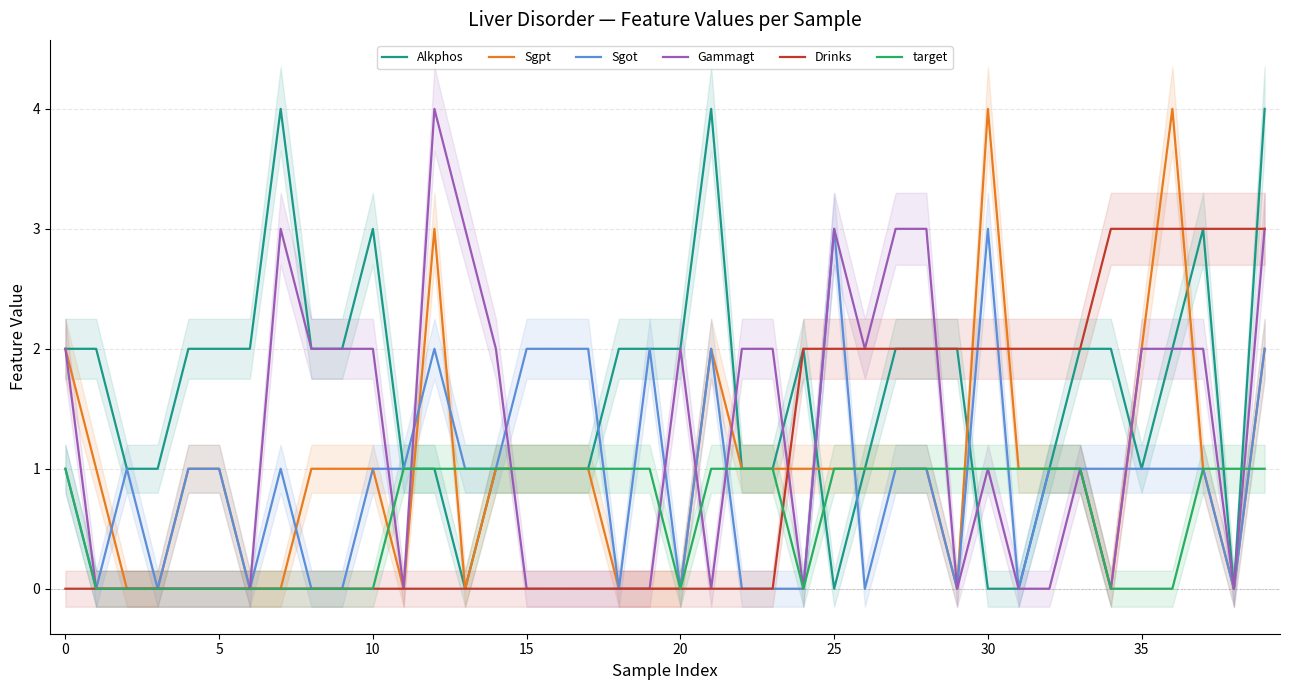

True or false: Alkphos has a value of 1 at 34.

False